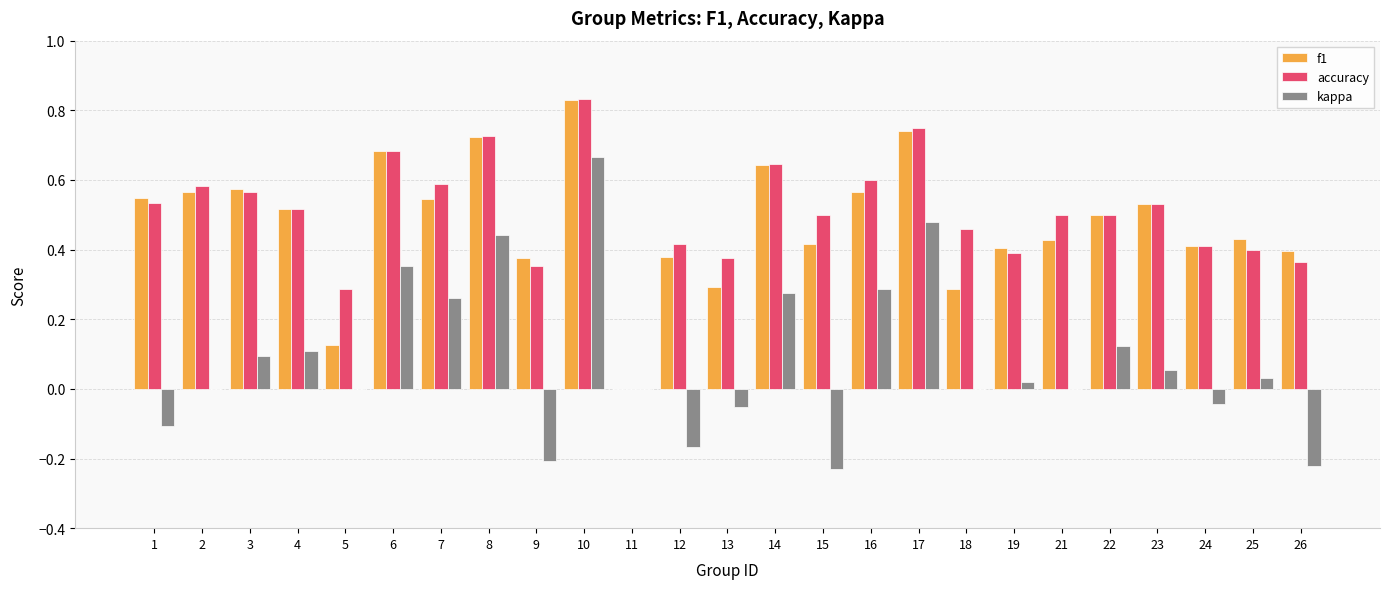

Which series changed the most between 1 and 5?

f1